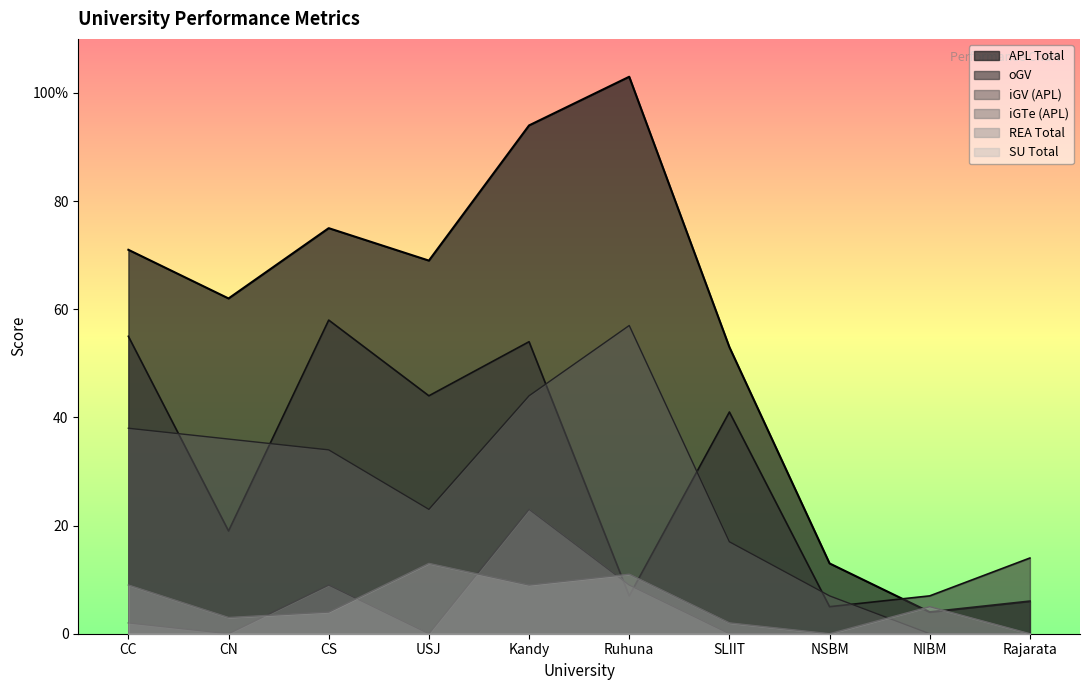

Which label corresponds to the largest value in the chart?

Ruhuna